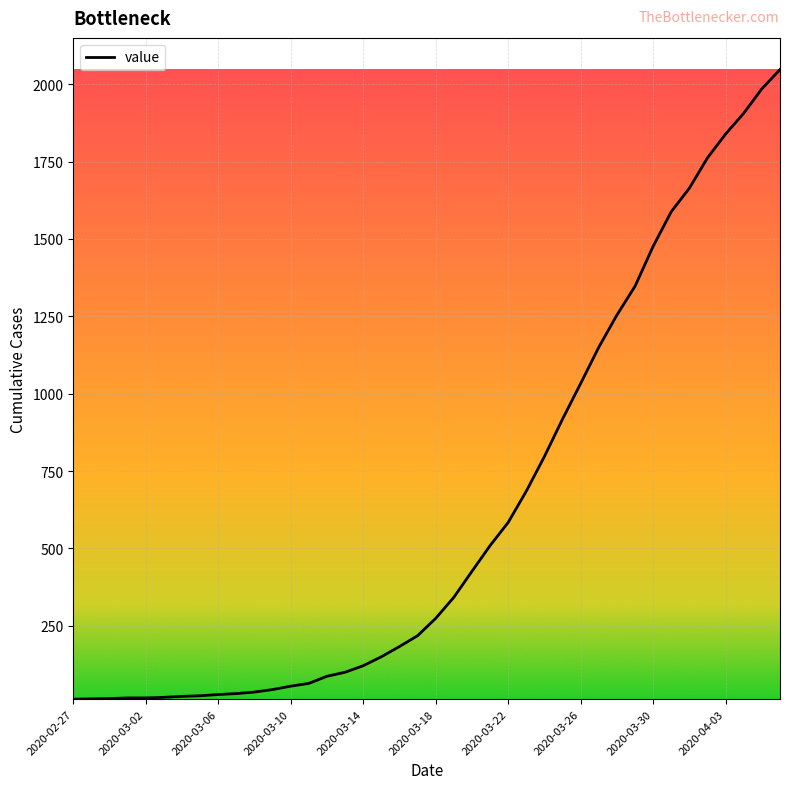

What is the maximum value shown in the chart?

2047